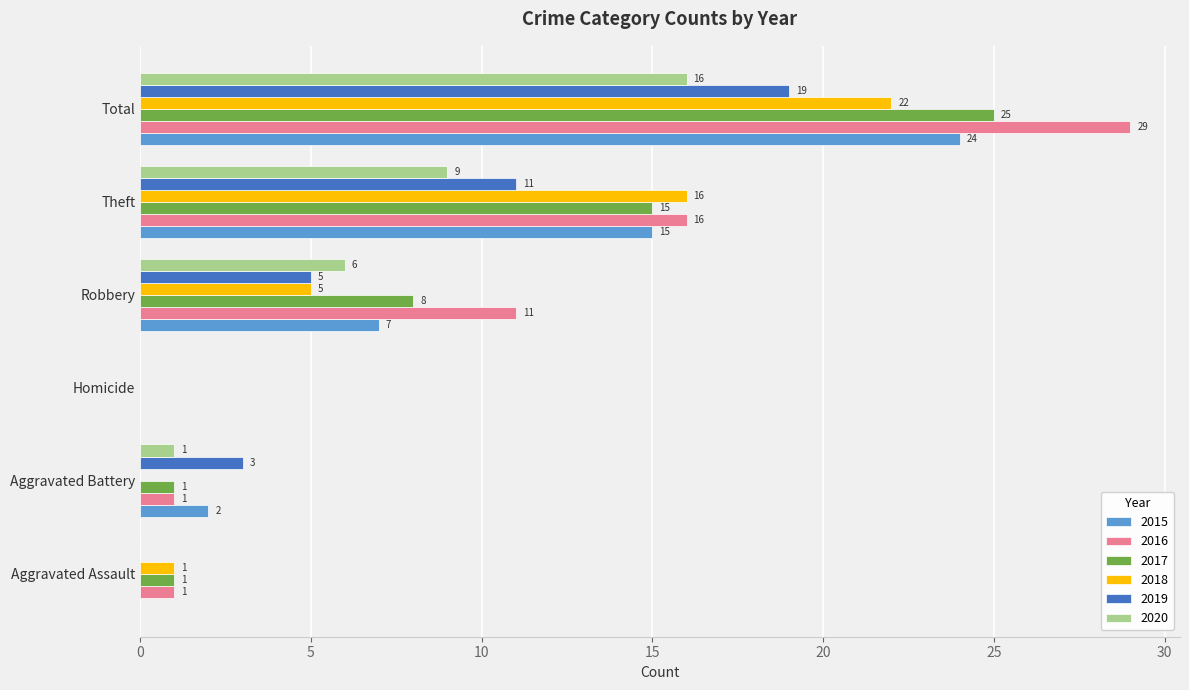

Which series has the largest range (max minus min)?

2016